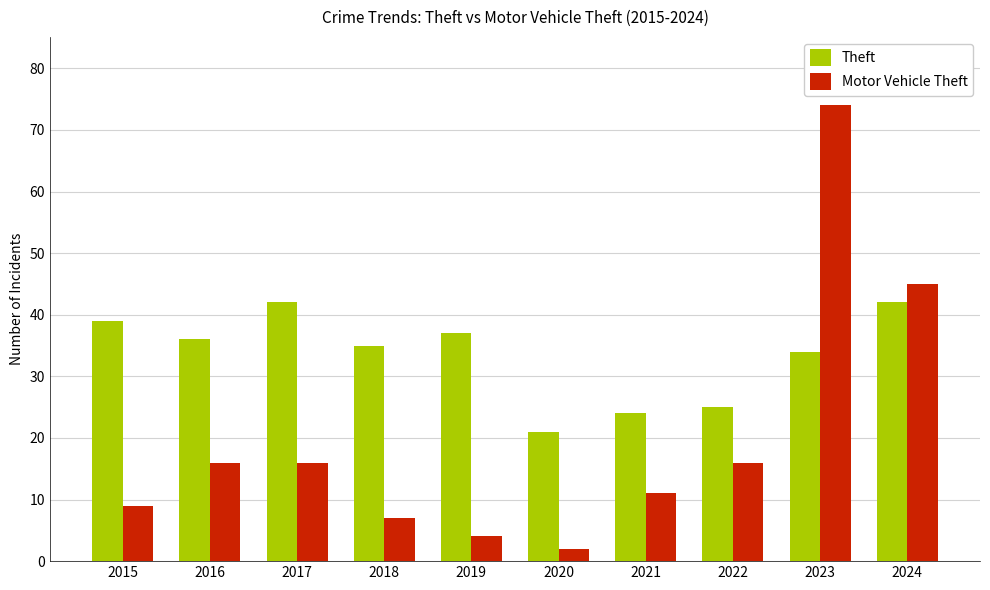

Which series has the widest spread of values?

Motor Vehicle Theft